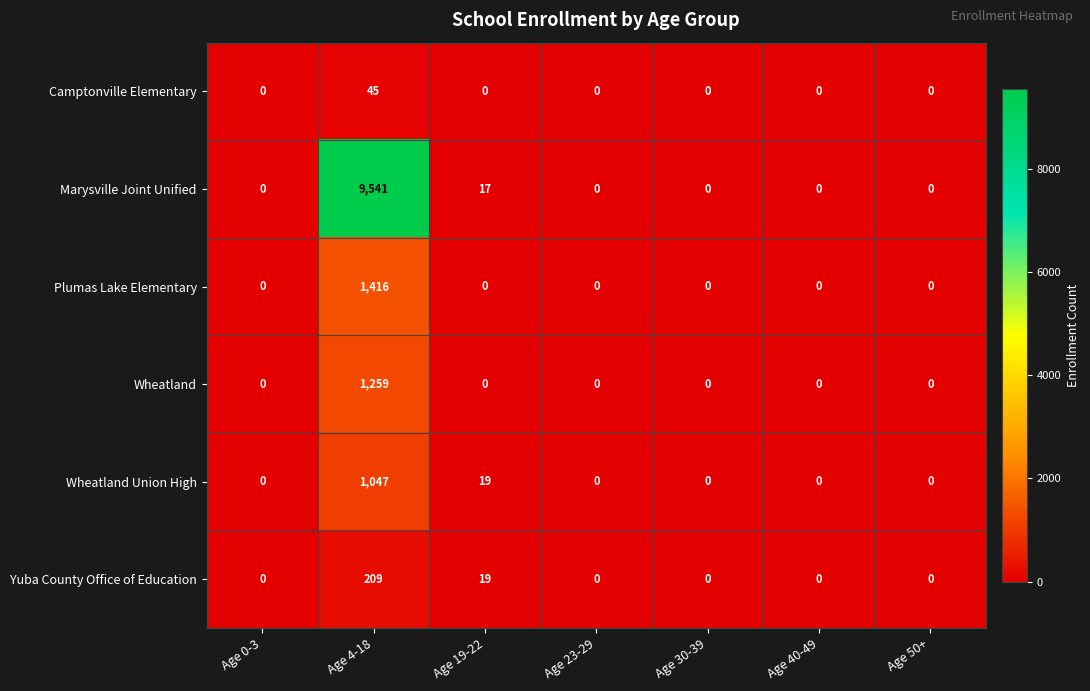

What is the sum of all Yuba County Office of Education values?

228